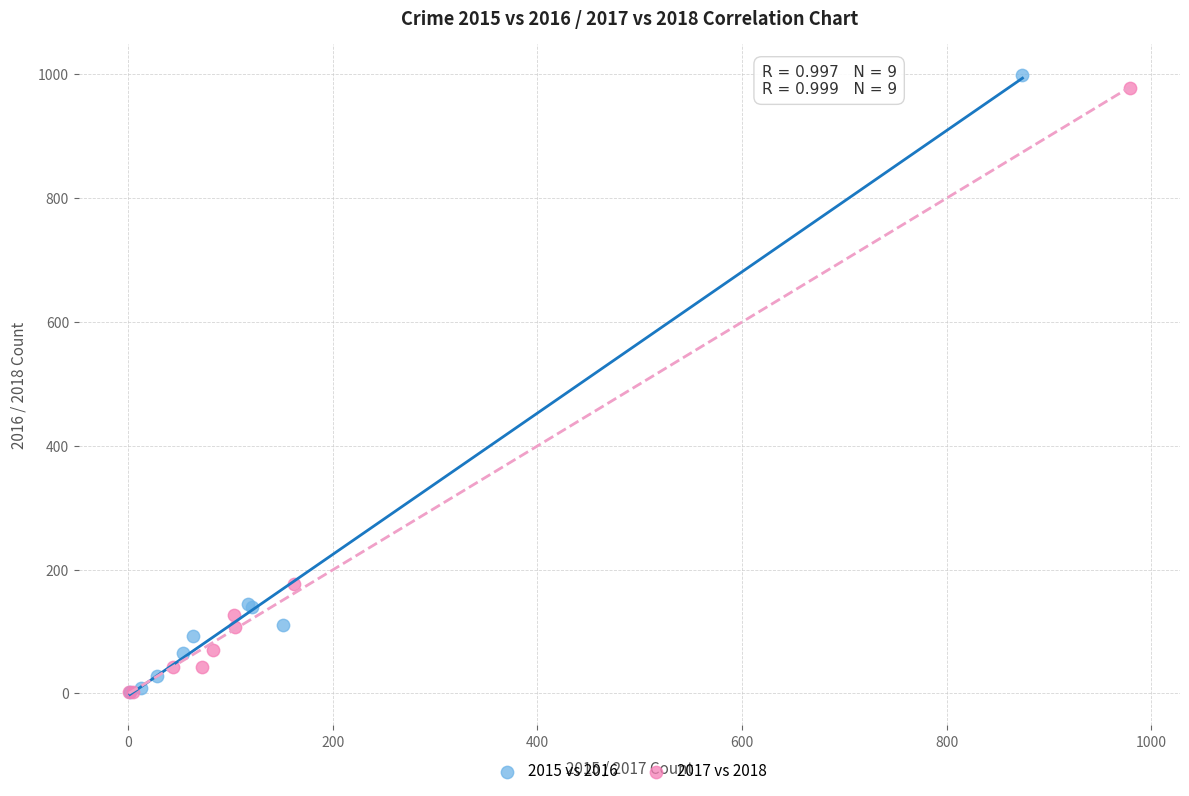

Which series has the largest Y range (max minus min)?

2015 vs 2016